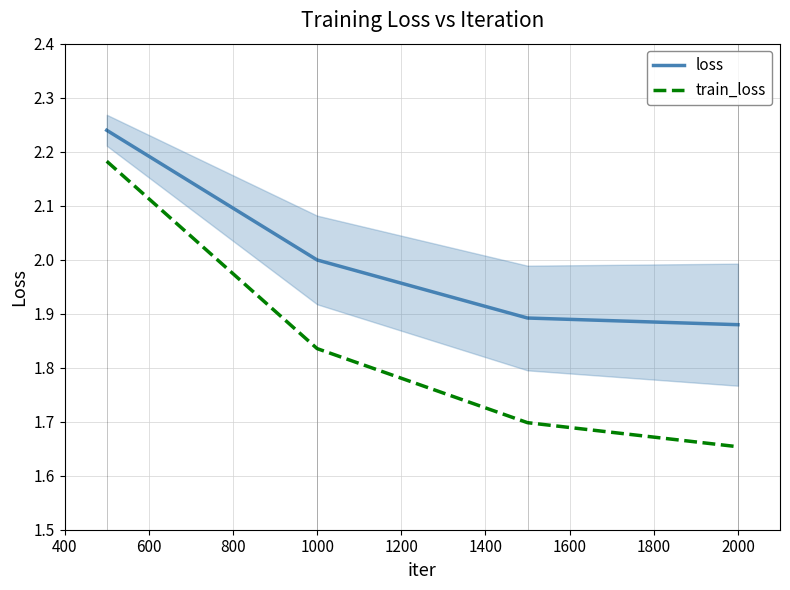

Count the number of categories in the chart.

4